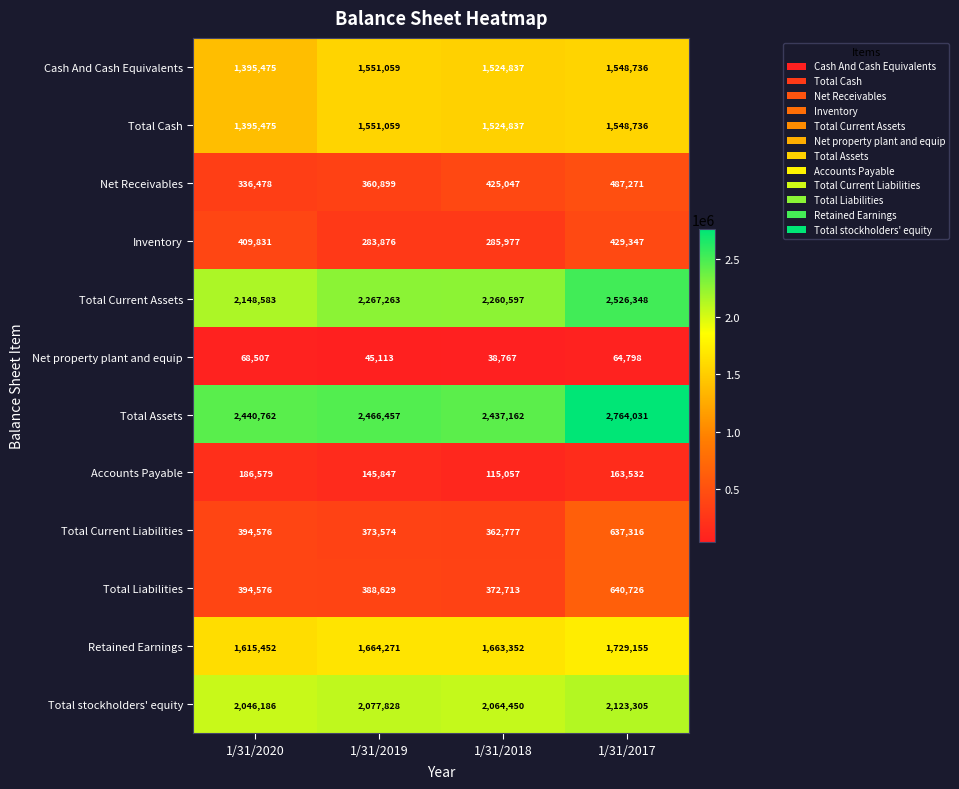

At which category is the sum across all series the highest?

1/31/2017